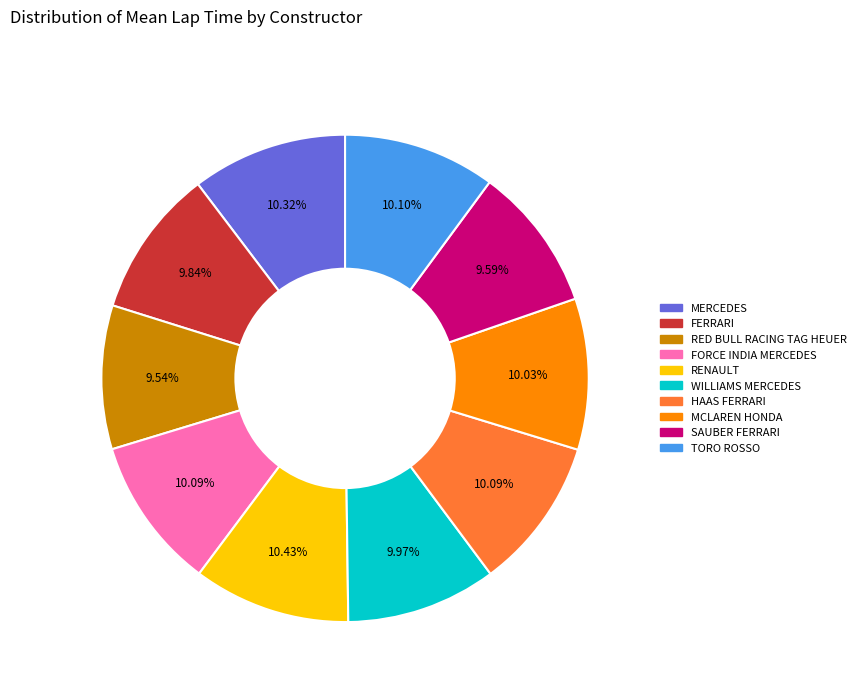

What is the ratio of the value at MCLAREN HONDA to the value at SAUBER FERRARI?

1.0